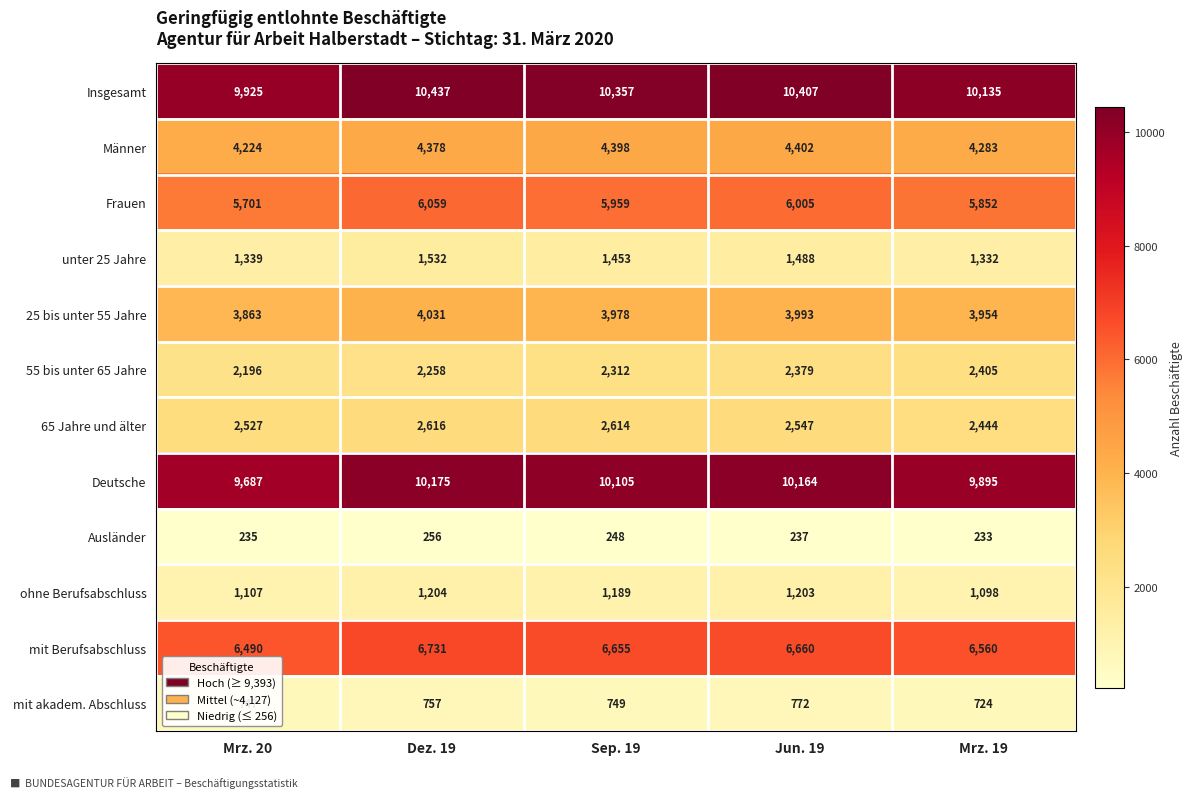

Which series has the largest range (max minus min)?

Insgesamt